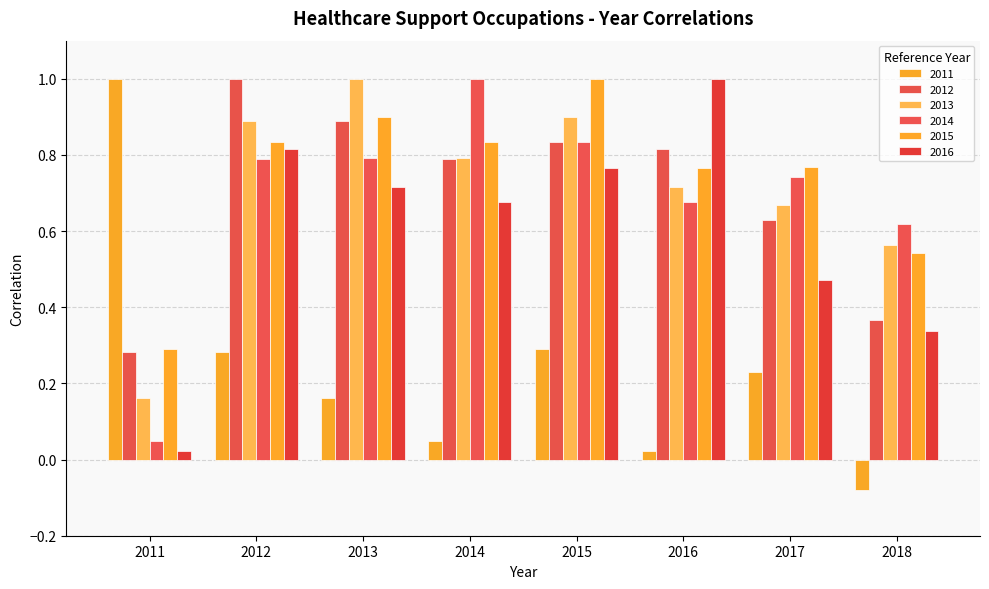

Is it true that 2011 equals 0.1 at 2013?

False